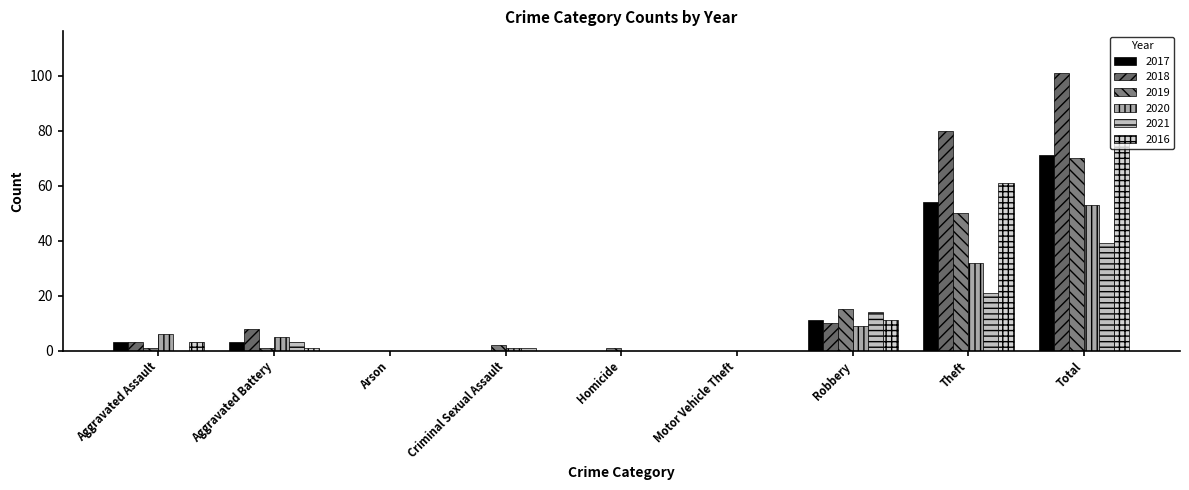

Which series has the largest range (max minus min)?

2018